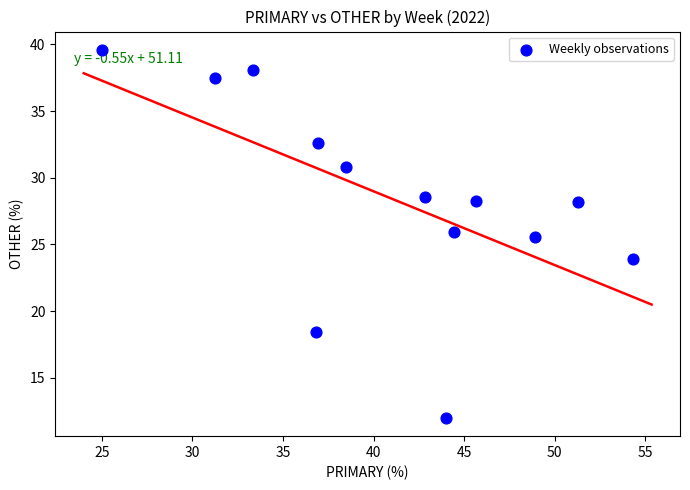

What is the range of X values (max minus min)?

29.3